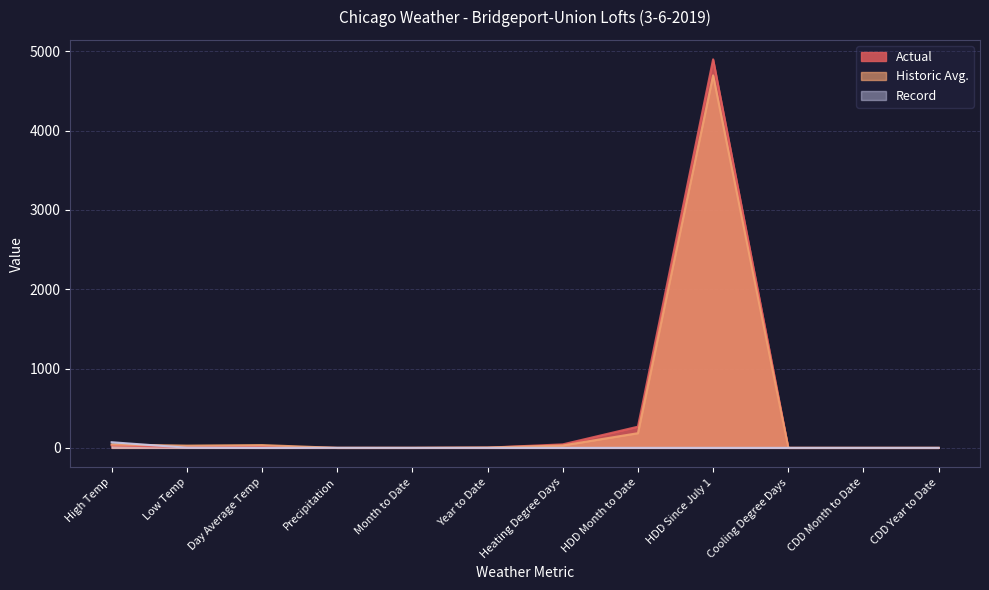

What is the label of the 5th point from the right?

HDD Month to Date